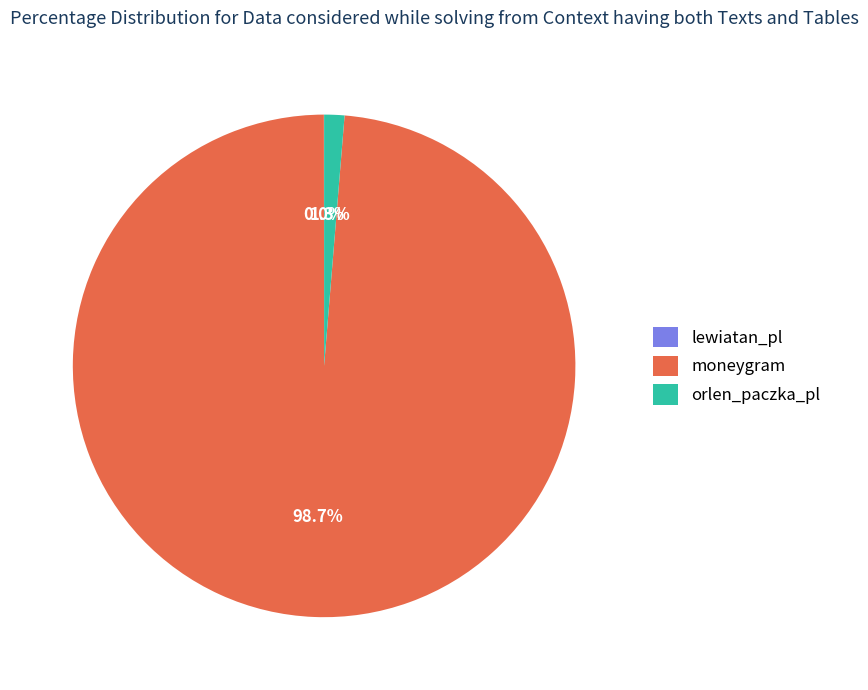

What is the largest slice in the pie chart?

moneygram